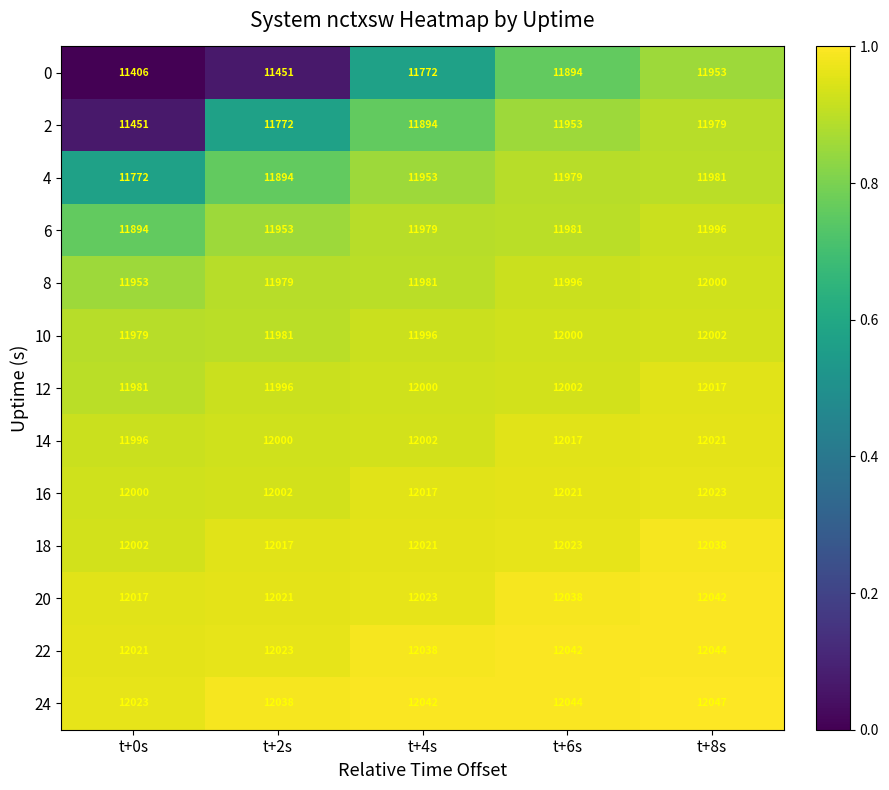

Which series has the largest total across all categories?

24